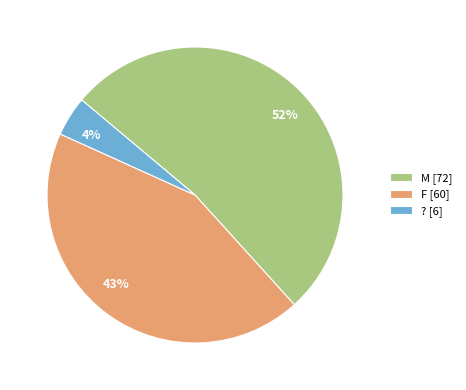

What is the smallest slice in the pie chart?

?